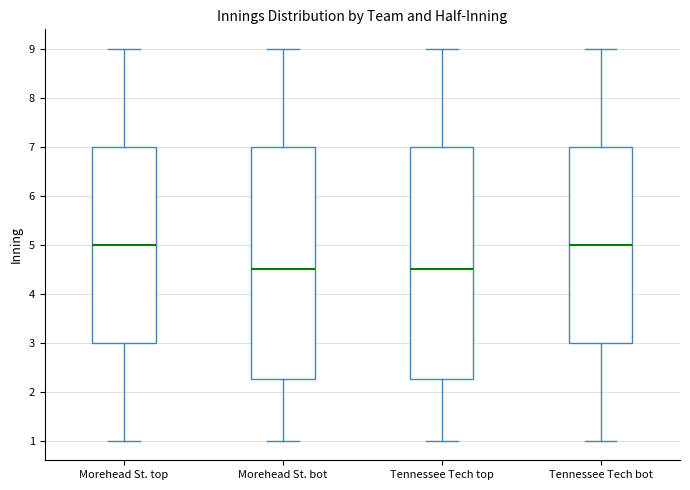

Where does the lower whisker of the box for Tennessee Tech top end on the y-axis? The values are not printed on the chart, so give them approximately, as read against the axis.

1.0